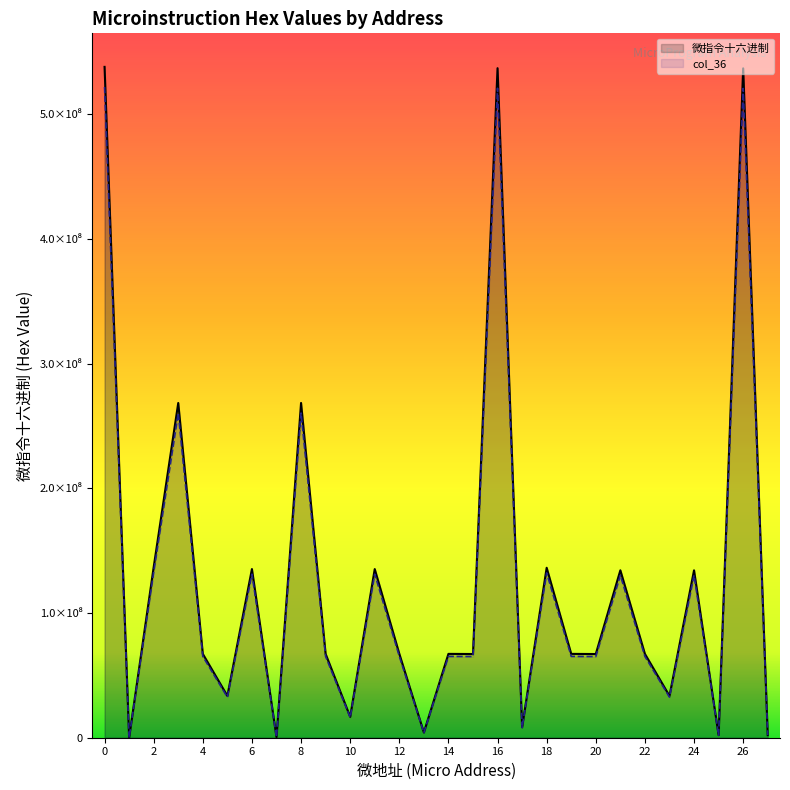

At how many categories does at least one series exceed 515581555?

3